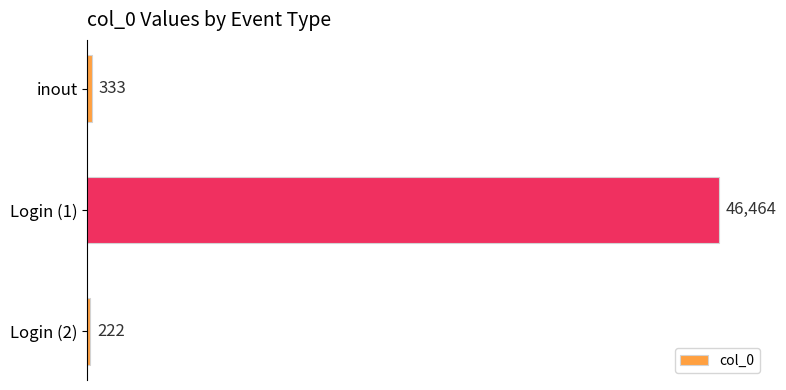

Are the bars horizontal?

Yes